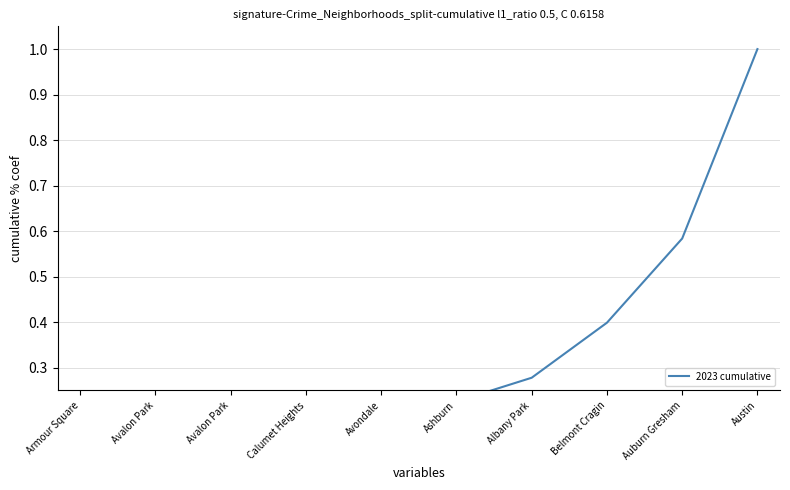

Reading left to right, list all the values displayed in this chart.

0.0	0.0	0.1	0.1	0.2	0.2	0.3	0.4	0.6	1.0